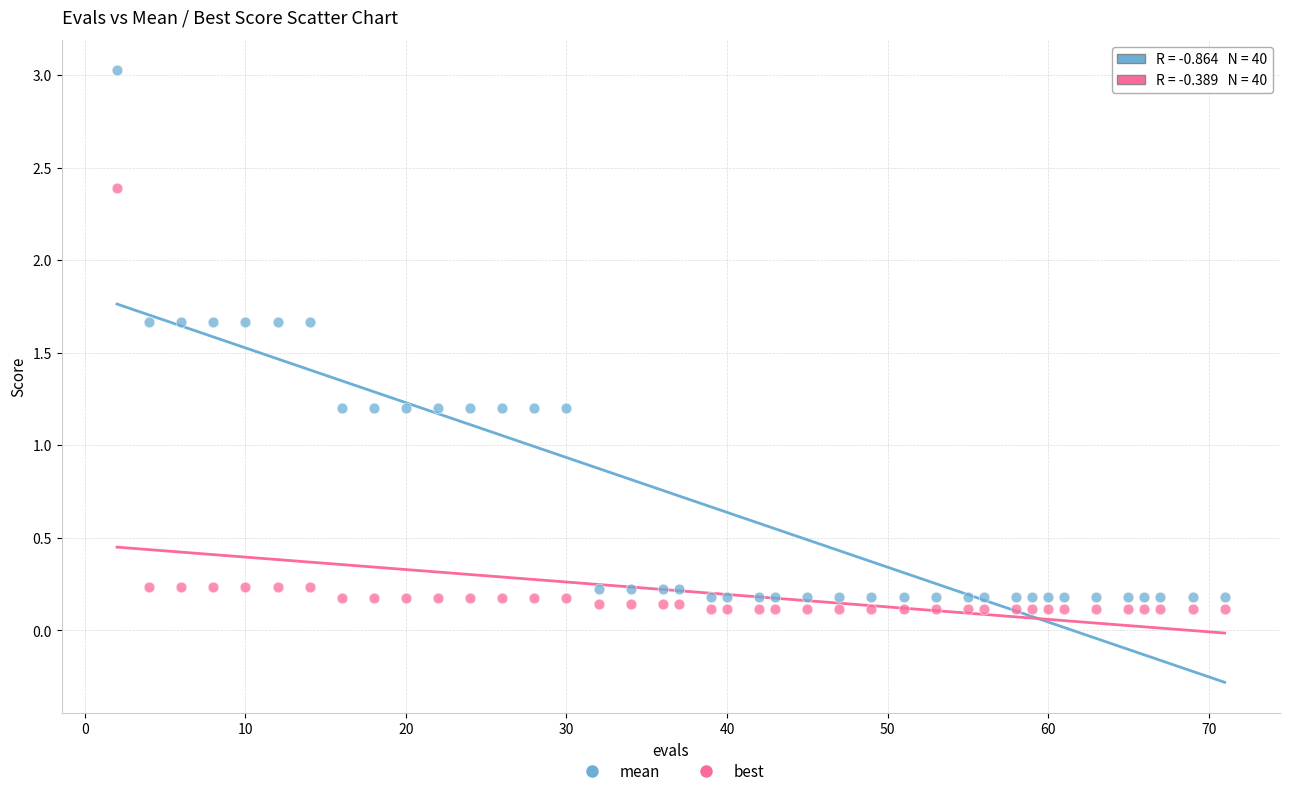

What is the X range (max minus min) for the scatter plot?

69.0